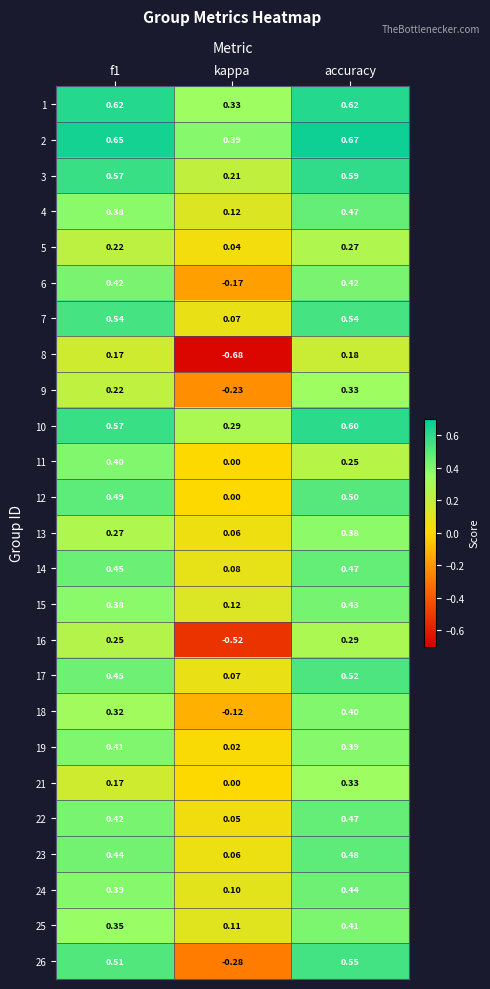

Is the value of 26 at f1 greater than the value of 6 at accuracy?

Yes